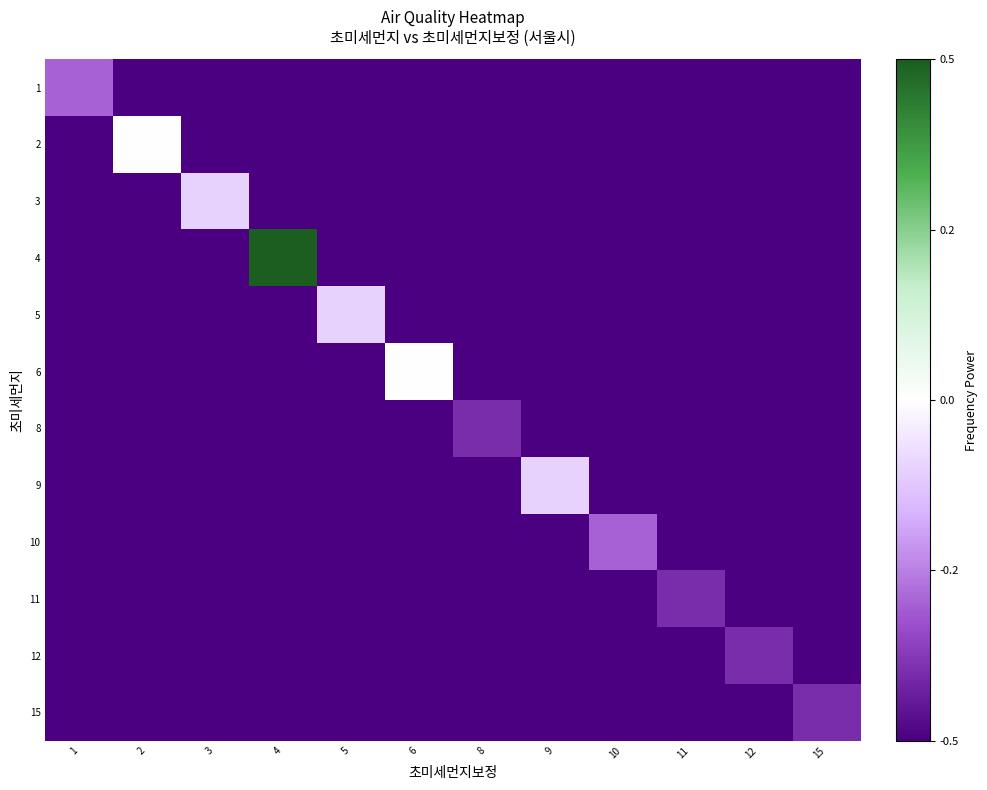

Which series has the largest range (max minus min)?

row_3